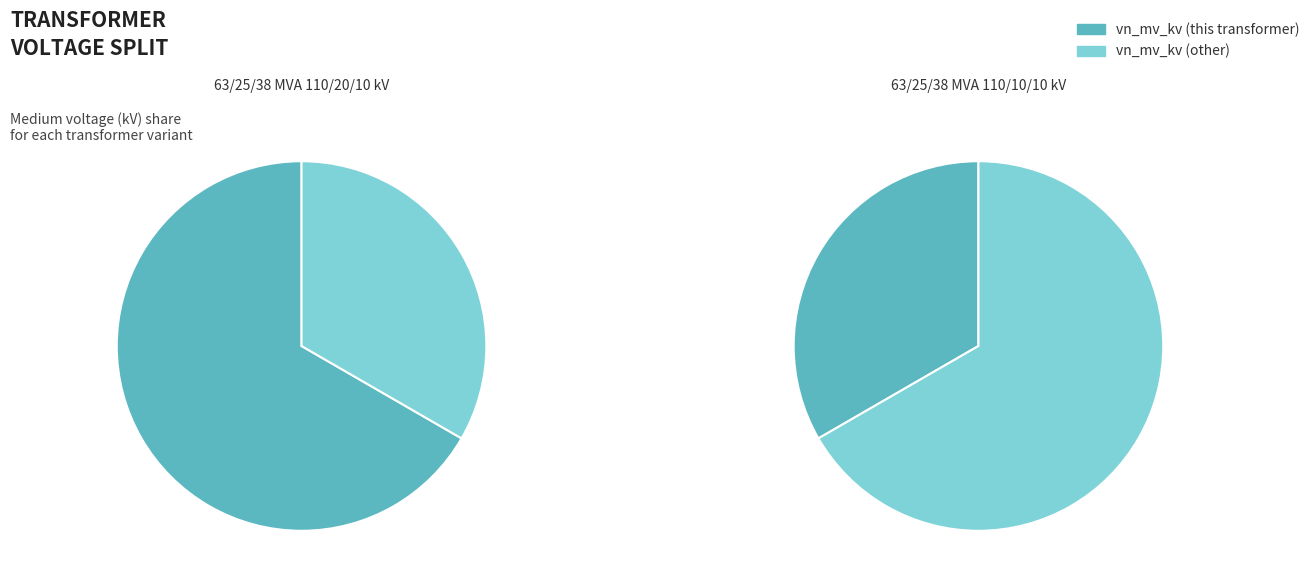

Which category has the smallest portion of the pie?

63/25/38 MVA 110/10/10 kV